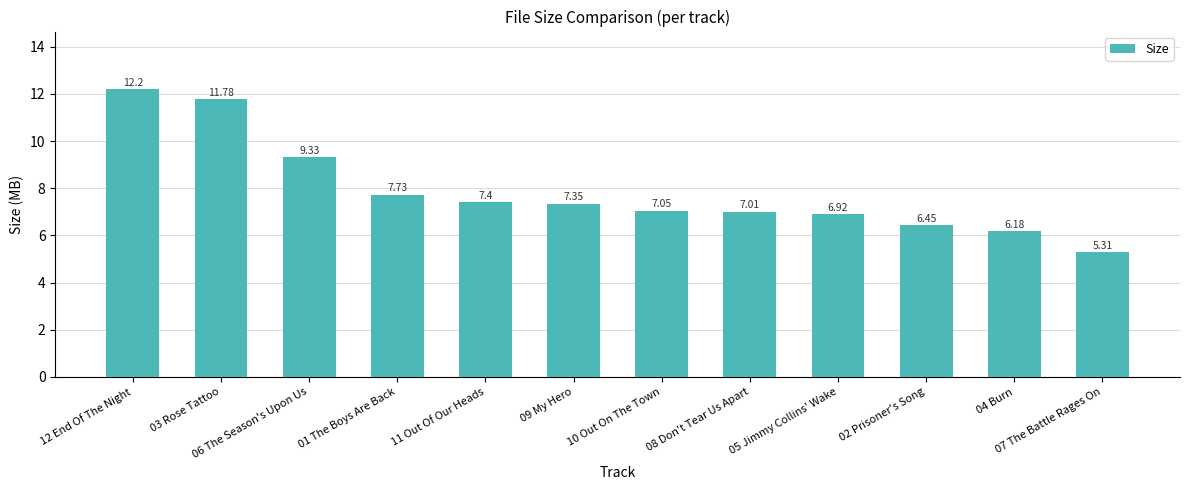

Which has a higher value, 02 Prisoner's Song or 07 The Battle Rages On?

02 Prisoner's Song